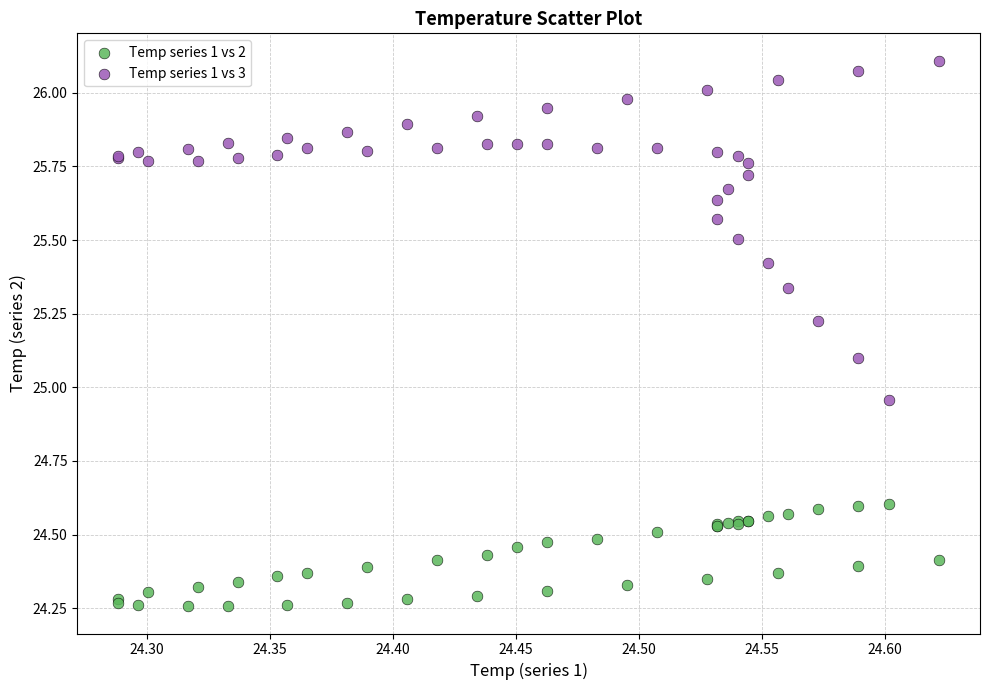

Which series contains the highest Y value?

Temp series 1 vs 3